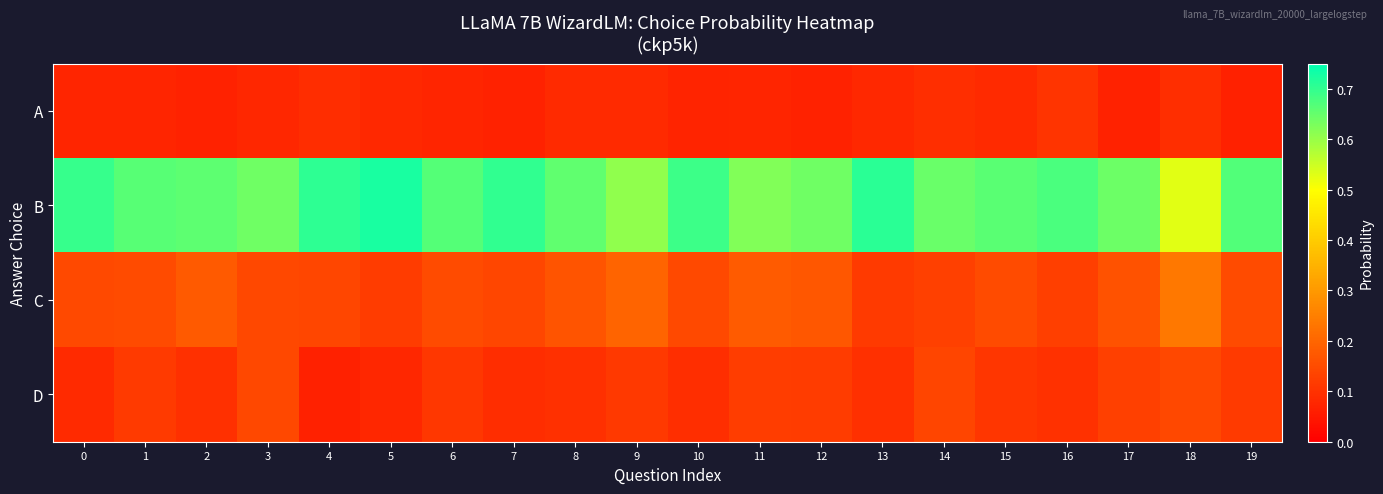

Reading left to right, extract all data points from this chart.

A: 0=0.1	1=0.1	2=0.1	3=0.1	4=0.1	5=0.1	6=0.1	7=0.1	8=0.1	9=0.1	10=0.1	11=0.1	12=0.1	13=0.1	14=0.1	15=0.1	16=0.1	17=0.1	18=0.1	19=0.1
B: 0=0.7	1=0.7	2=0.7	3=0.6	4=0.7	5=0.7	6=0.7	7=0.7	8=0.7	9=0.6	10=0.7	11=0.6	12=0.6	13=0.7	14=0.6	15=0.7	16=0.7	17=0.6	18=0.5	19=0.7
C: 0=0.1	1=0.1	2=0.2	3=0.1	4=0.1	5=0.1	6=0.1	7=0.1	8=0.2	9=0.2	10=0.1	11=0.2	12=0.2	13=0.1	14=0.1	15=0.1	16=0.1	17=0.2	18=0.2	19=0.1
D: 0=0.1	1=0.1	2=0.1	3=0.1	4=0.1	5=0.1	6=0.1	7=0.1	8=0.1	9=0.1	10=0.1	11=0.1	12=0.1	13=0.1	14=0.1	15=0.1	16=0.1	17=0.1	18=0.1	19=0.1